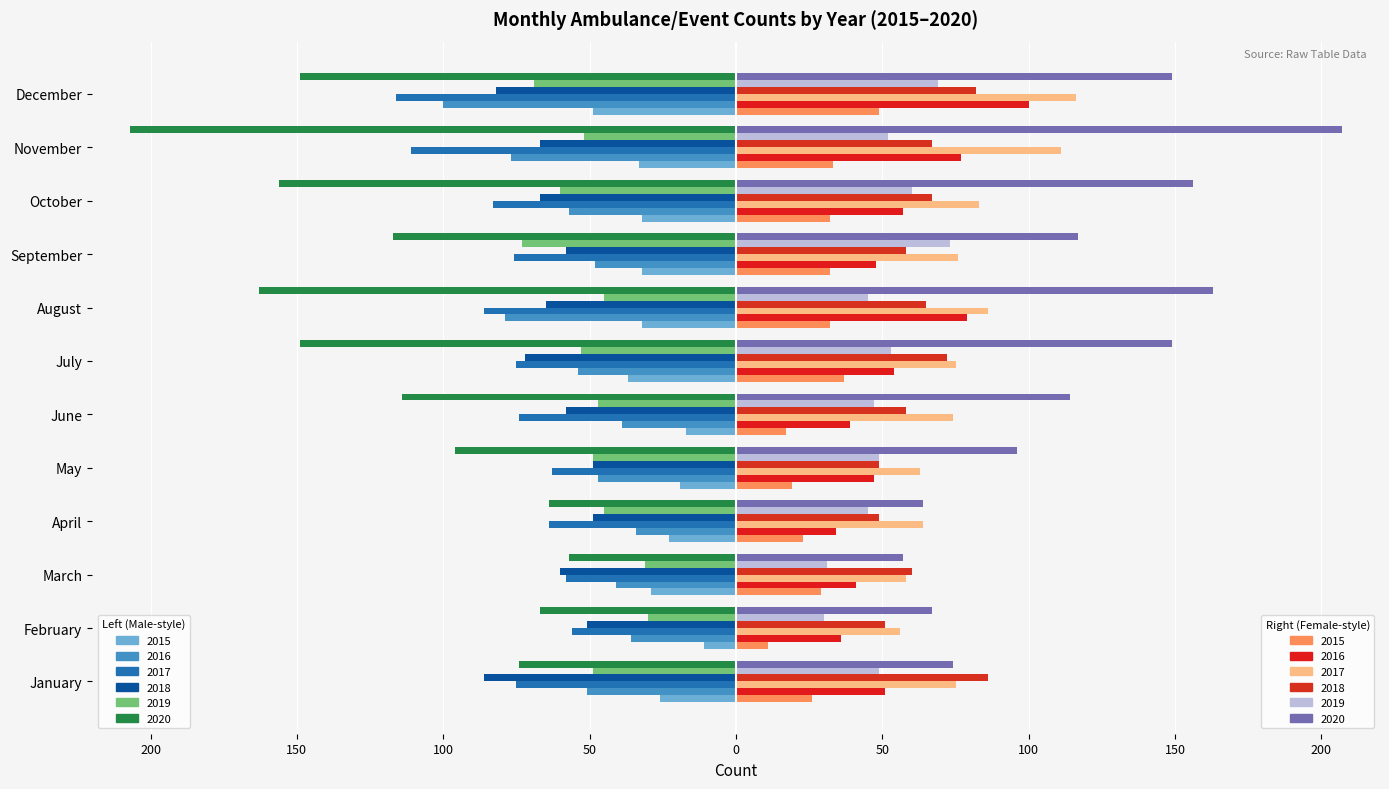

Are the bars horizontal?

Yes